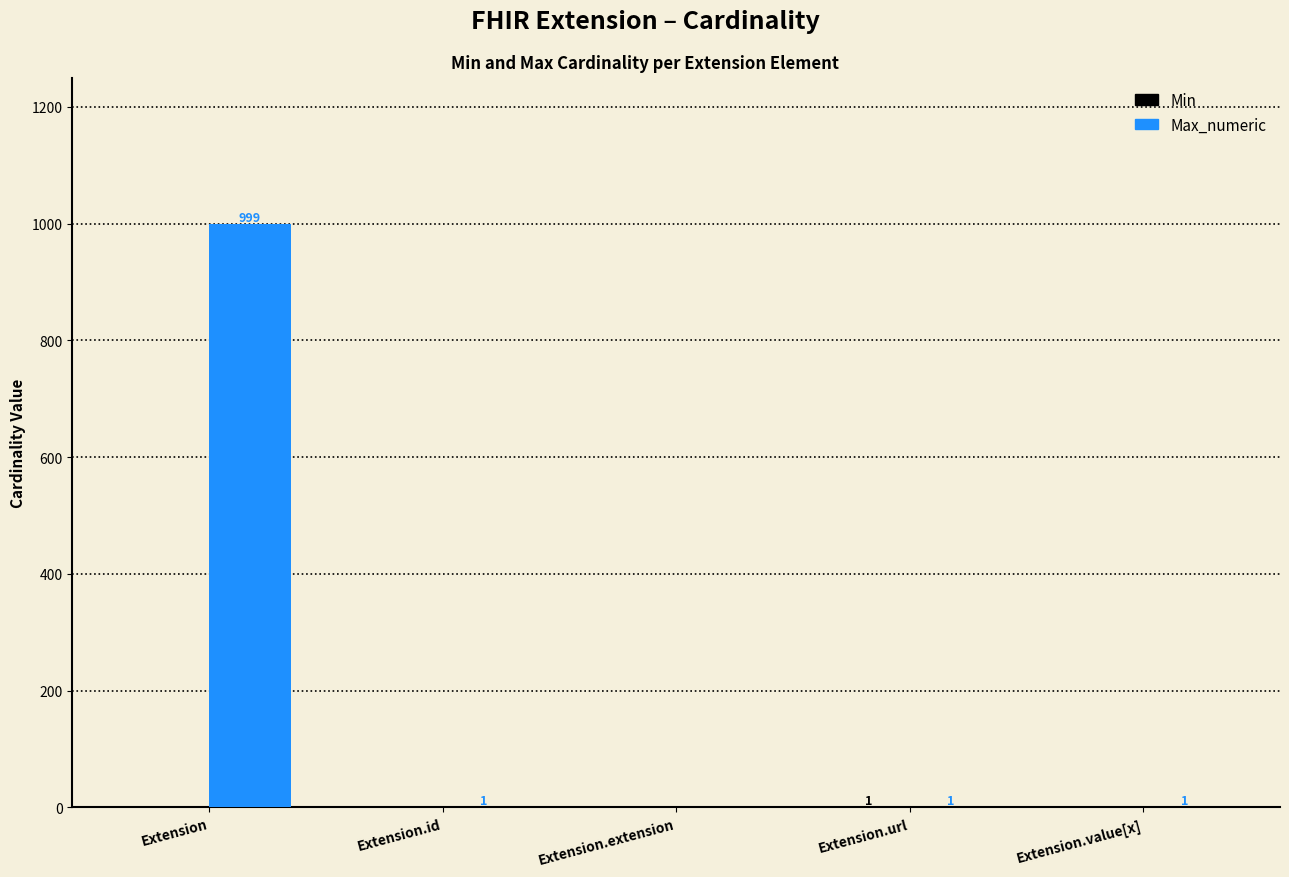

What is the difference between the Max_numeric values at Extension.extension and Extension.url?

1